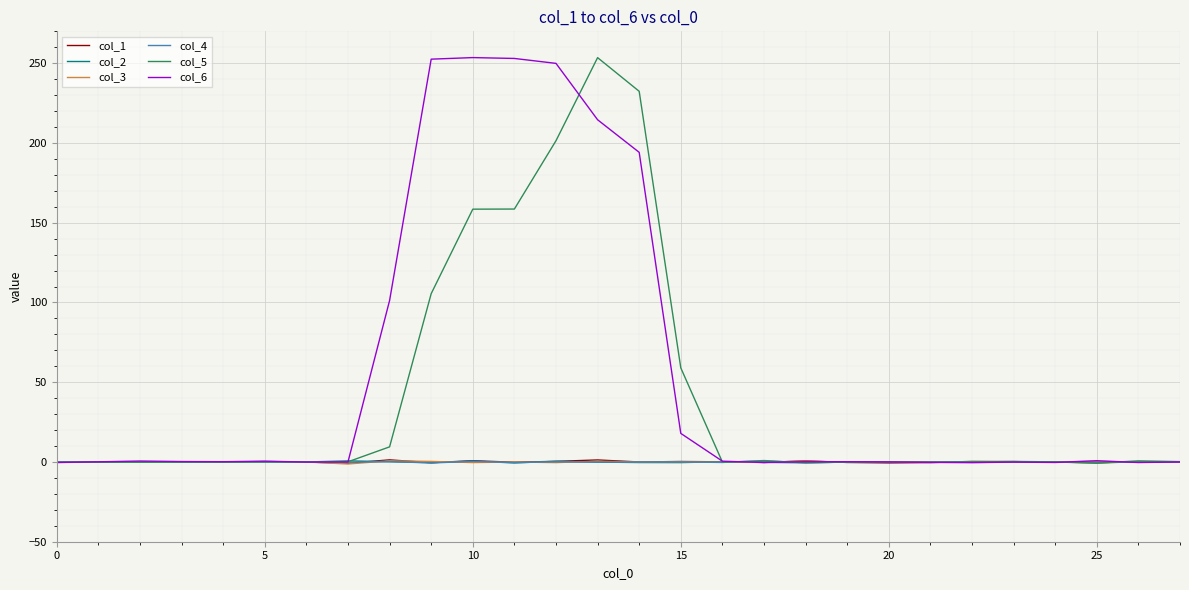

Which series has the largest total across all categories?

col_6